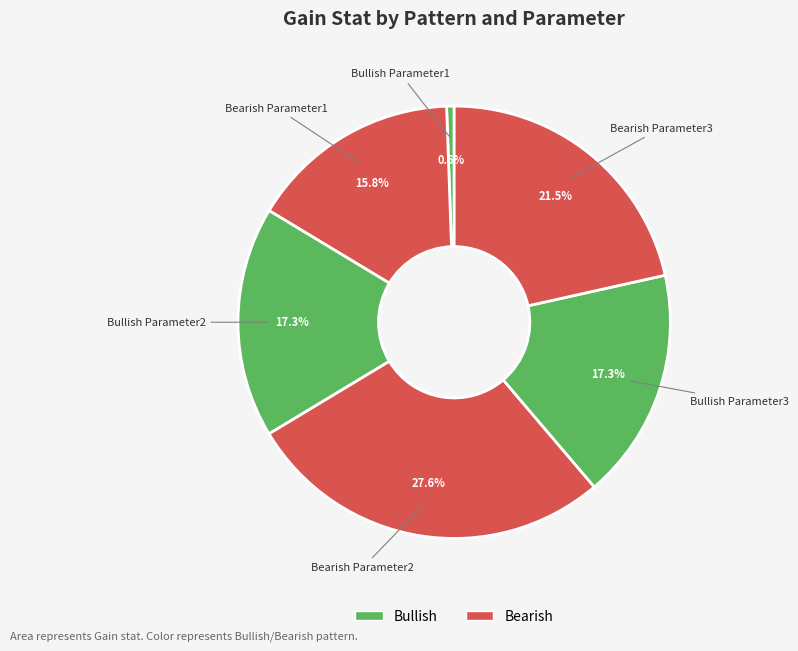

Which category has the biggest portion of the pie?

Bearish Parameter2